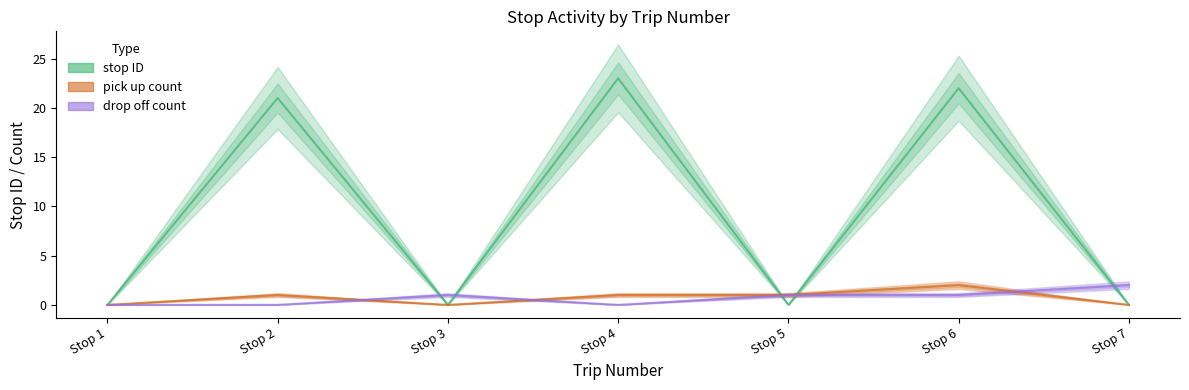

At how many categories does at least one series exceed 20?

3